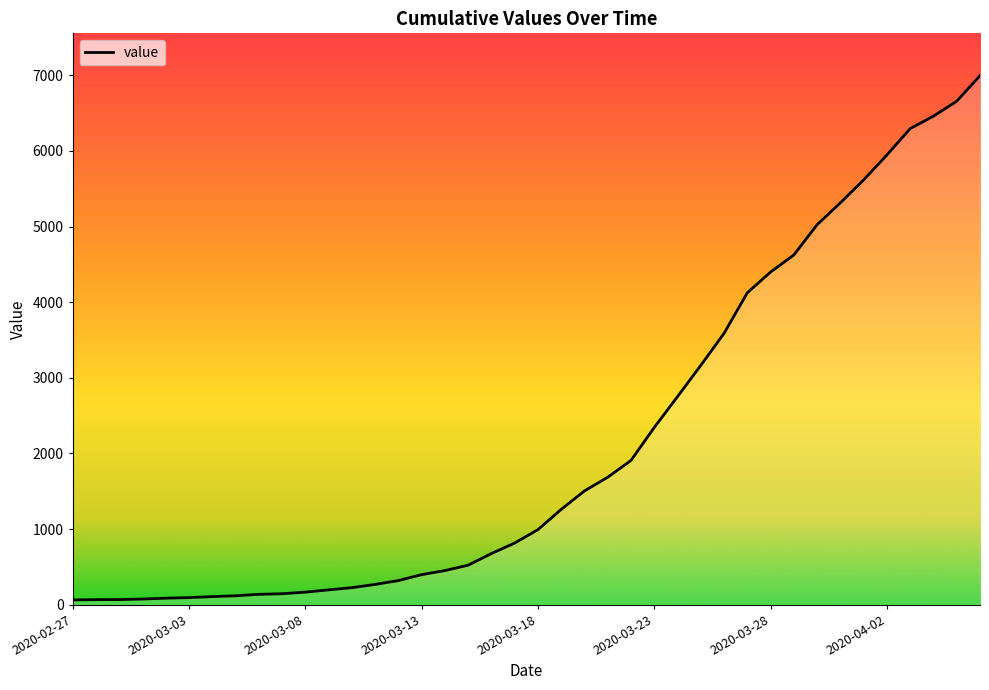

What is the greatest value displayed?

6995